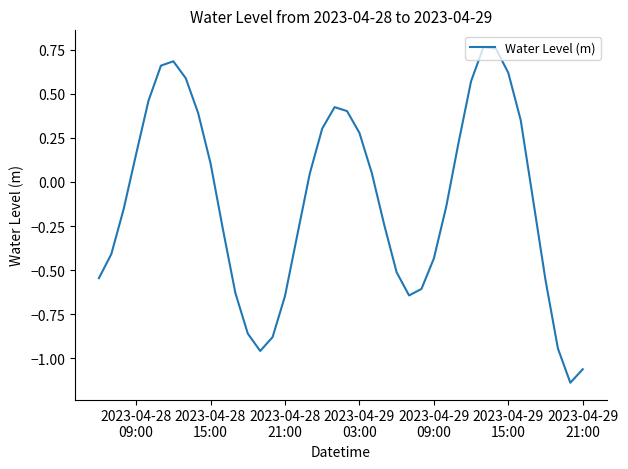

True or false: there are more than 2 points higher than both neighbors.

True